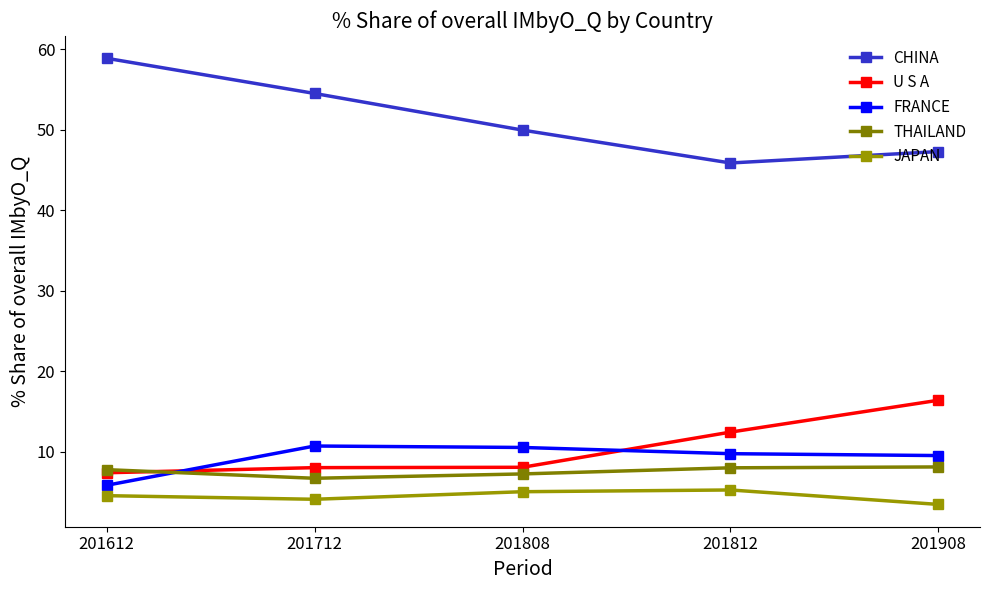

True or false: JAPAN and FRANCE cross at least once.

False